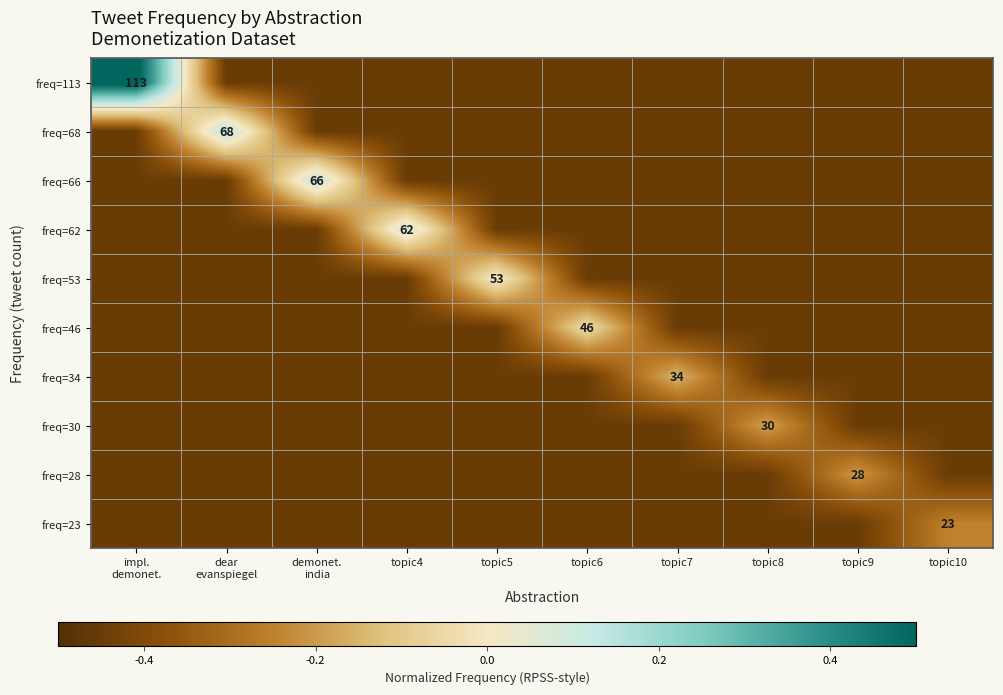

What value does the freq=30 series have at topic4?

-0.5